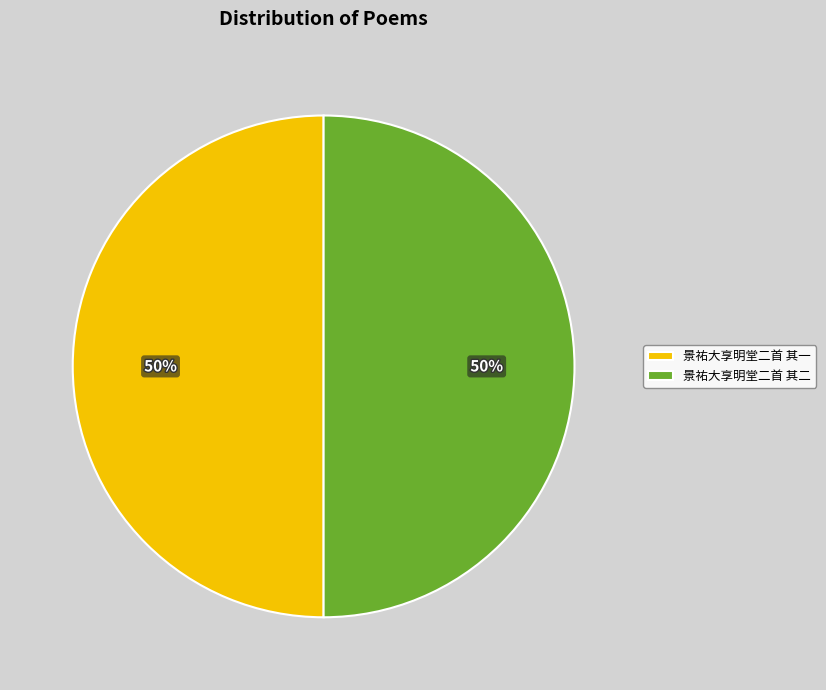

Approximately how many times larger is the value at 景祐大享明堂二首 其一 compared to 景祐大享明堂二首 其二?

1.0